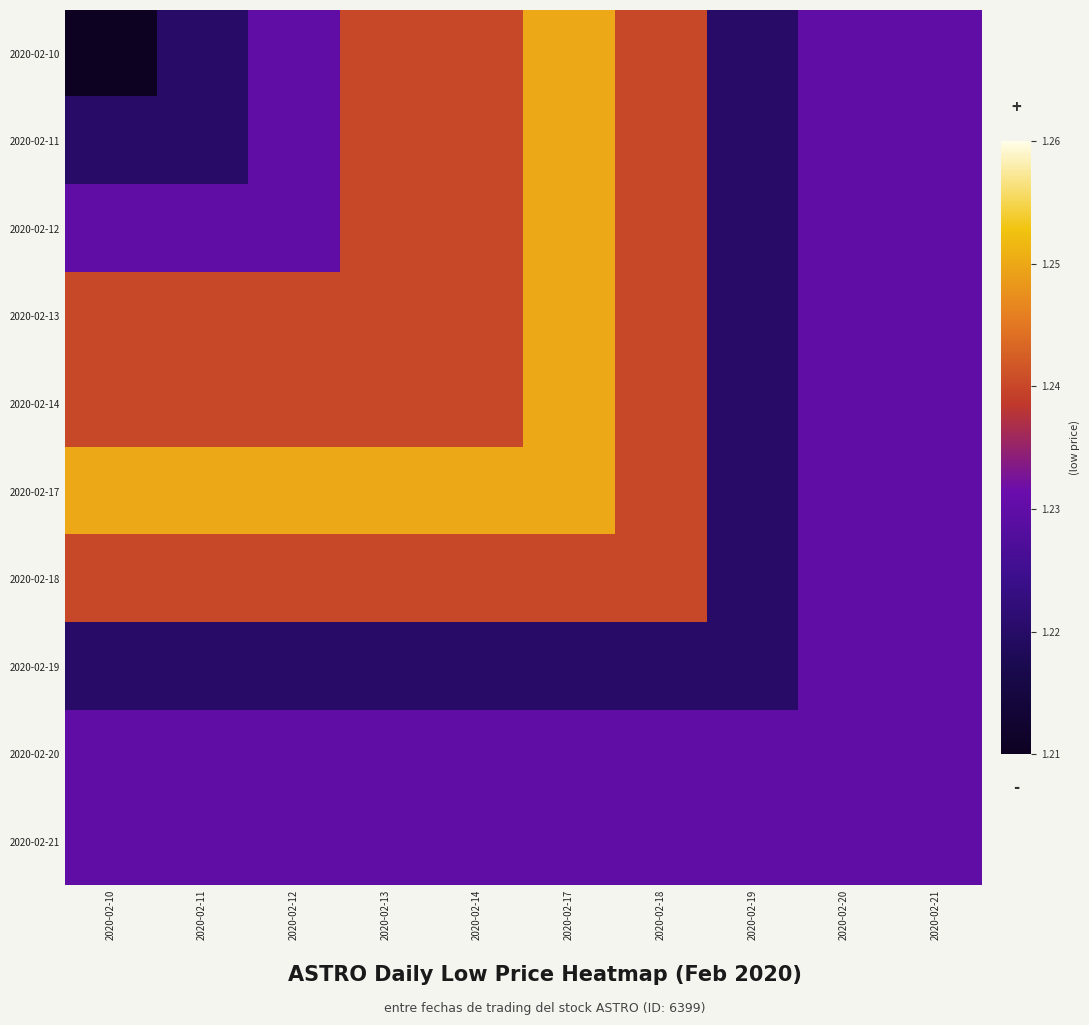

Reading left to right, transcribe all the data shown in this chart.

2020-02-10: 2020-02-10=1.2	2020-02-11=1.2	2020-02-12=1.2	2020-02-13=1.2	2020-02-14=1.2	2020-02-17=1.2	2020-02-18=1.2	2020-02-19=1.2	2020-02-20=1.2	2020-02-21=1.2
2020-02-11: 2020-02-10=1.2	2020-02-11=1.2	2020-02-12=1.2	2020-02-13=1.2	2020-02-14=1.2	2020-02-17=1.2	2020-02-18=1.2	2020-02-19=1.2	2020-02-20=1.2	2020-02-21=1.2
2020-02-12: 2020-02-10=1.2	2020-02-11=1.2	2020-02-12=1.2	2020-02-13=1.2	2020-02-14=1.2	2020-02-17=1.2	2020-02-18=1.2	2020-02-19=1.2	2020-02-20=1.2	2020-02-21=1.2
2020-02-13: 2020-02-10=1.2	2020-02-11=1.2	2020-02-12=1.2	2020-02-13=1.2	2020-02-14=1.2	2020-02-17=1.2	2020-02-18=1.2	2020-02-19=1.2	2020-02-20=1.2	2020-02-21=1.2
2020-02-14: 2020-02-10=1.2	2020-02-11=1.2	2020-02-12=1.2	2020-02-13=1.2	2020-02-14=1.2	2020-02-17=1.2	2020-02-18=1.2	2020-02-19=1.2	2020-02-20=1.2	2020-02-21=1.2
2020-02-17: 2020-02-10=1.2	2020-02-11=1.2	2020-02-12=1.2	2020-02-13=1.2	2020-02-14=1.2	2020-02-17=1.2	2020-02-18=1.2	2020-02-19=1.2	2020-02-20=1.2	2020-02-21=1.2
2020-02-18: 2020-02-10=1.2	2020-02-11=1.2	2020-02-12=1.2	2020-02-13=1.2	2020-02-14=1.2	2020-02-17=1.2	2020-02-18=1.2	2020-02-19=1.2	2020-02-20=1.2	2020-02-21=1.2
2020-02-19: 2020-02-10=1.2	2020-02-11=1.2	2020-02-12=1.2	2020-02-13=1.2	2020-02-14=1.2	2020-02-17=1.2	2020-02-18=1.2	2020-02-19=1.2	2020-02-20=1.2	2020-02-21=1.2
2020-02-20: 2020-02-10=1.2	2020-02-11=1.2	2020-02-12=1.2	2020-02-13=1.2	2020-02-14=1.2	2020-02-17=1.2	2020-02-18=1.2	2020-02-19=1.2	2020-02-20=1.2	2020-02-21=1.2
2020-02-21: 2020-02-10=1.2	2020-02-11=1.2	2020-02-12=1.2	2020-02-13=1.2	2020-02-14=1.2	2020-02-17=1.2	2020-02-18=1.2	2020-02-19=1.2	2020-02-20=1.2	2020-02-21=1.2